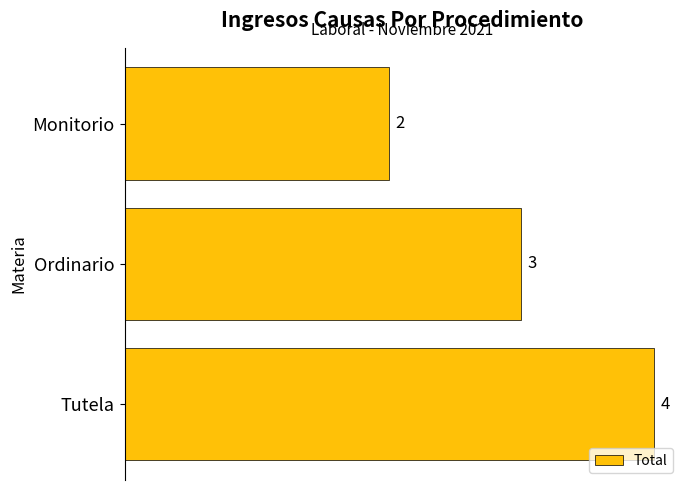

What position from the bottom is Tutela?

1